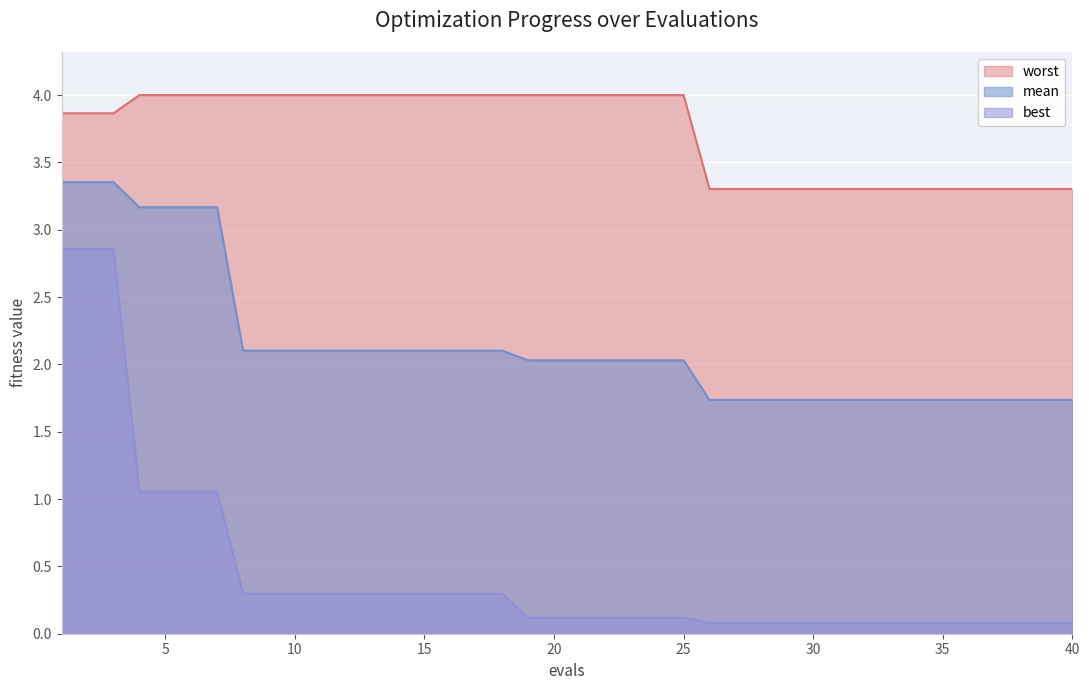

What is the spread (max minus min) of values at 6?

2.9